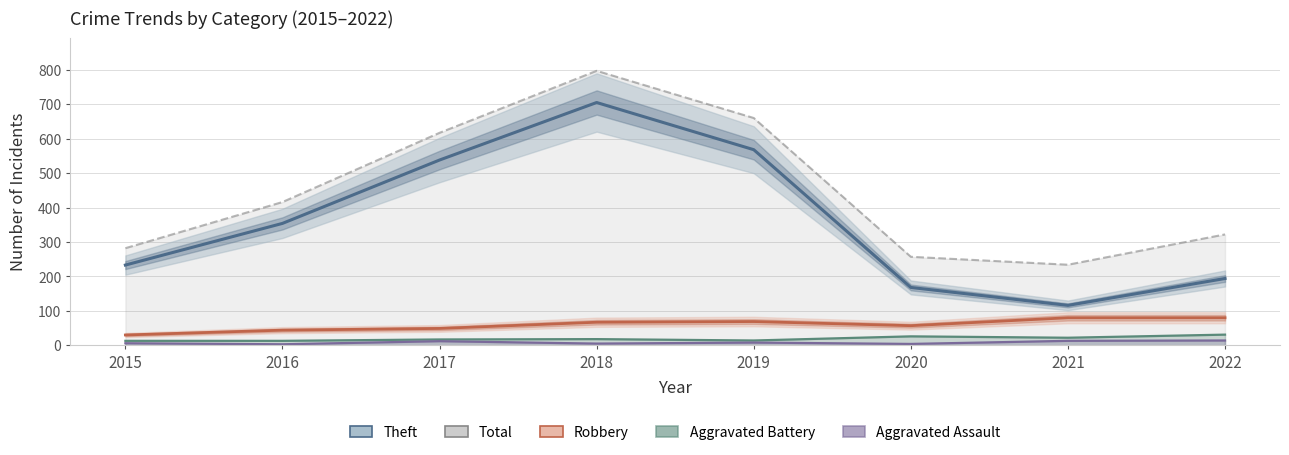

Reading left to right, extract all data points from this chart.

Theft: 233	354	538	705	568	168	116	194
Total: 282	416	617	797	660	257	234	322
Robbery: 30	44	49	67	69	57	80	80
Aggravated Battery: 13	13	17	18	14	26	22	31
Aggravated Assault: 6	3	12	5	8	4	13	14